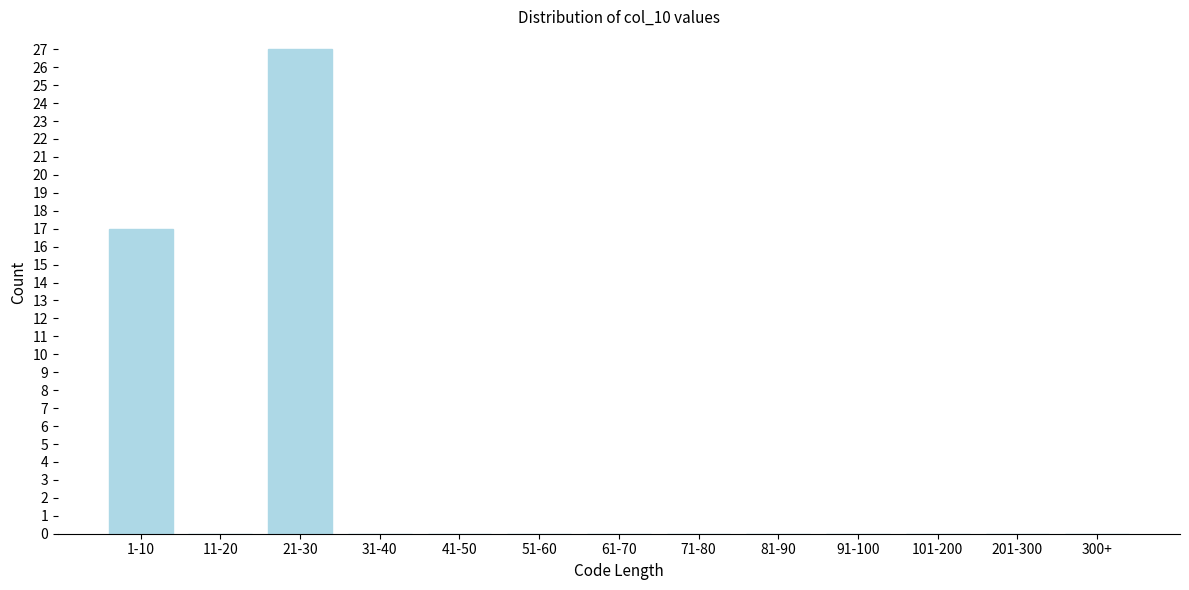

Reading right to left, what are all the values shown in this chart?

300+=0	201-300=0	101-200=0	91-100=0	81-90=0	71-80=0	61-70=0	51-60=0	41-50=0	31-40=0	21-30=27	11-20=0	1-10=17